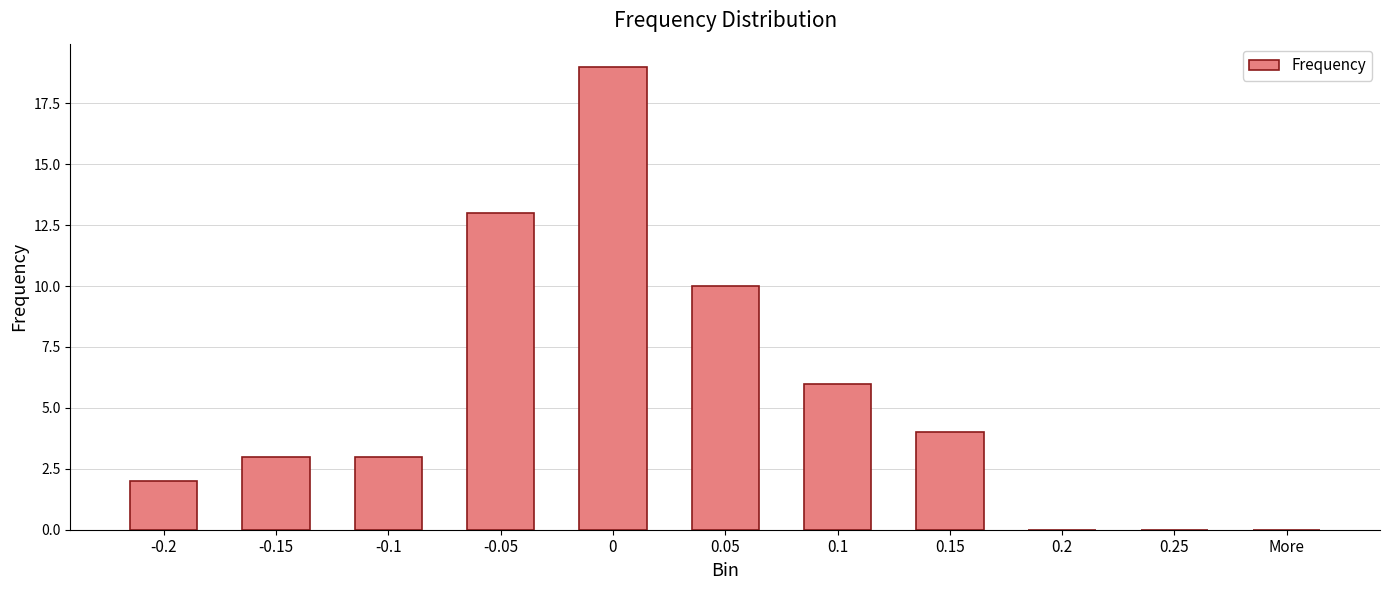

What is the change in value from 0 to More?

-19